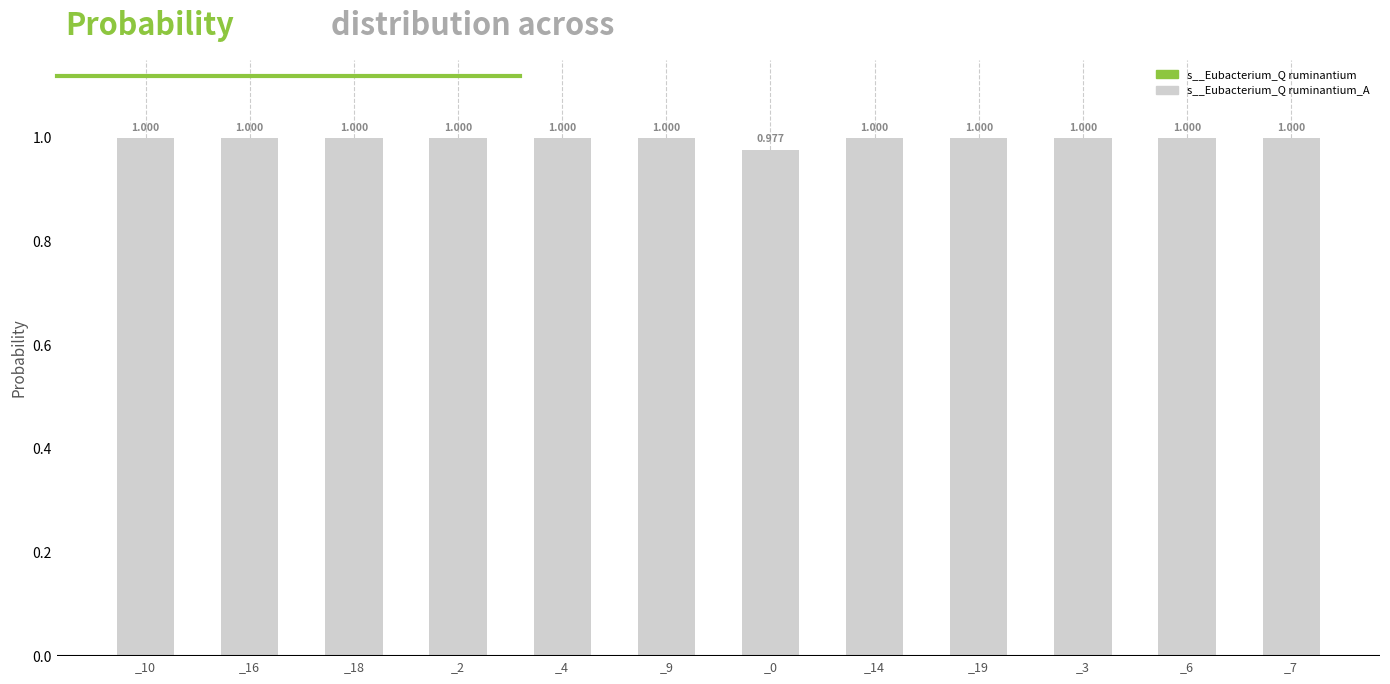

Reading left to right, extract all data points from this chart.

s__Eubacterium_Q ruminantium_A: 1.0	1.0	1.0	1.0	1.0	1.0	1.0	1.0	1.0	1.0	1.0	1.0
s__Eubacterium_Q ruminantium: 0.0	0.0	0.0	0.0	0.0	0.0	0.0	0.0	0.0	0.0	0.0	0.0